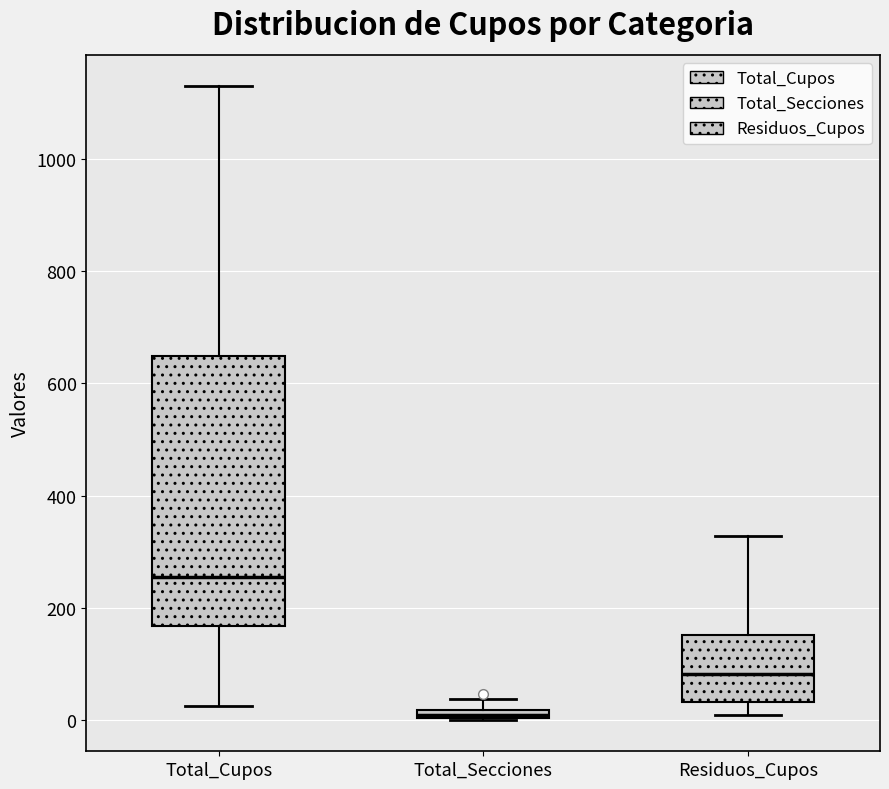

Which box has the lowest median line?

Total_Secciones